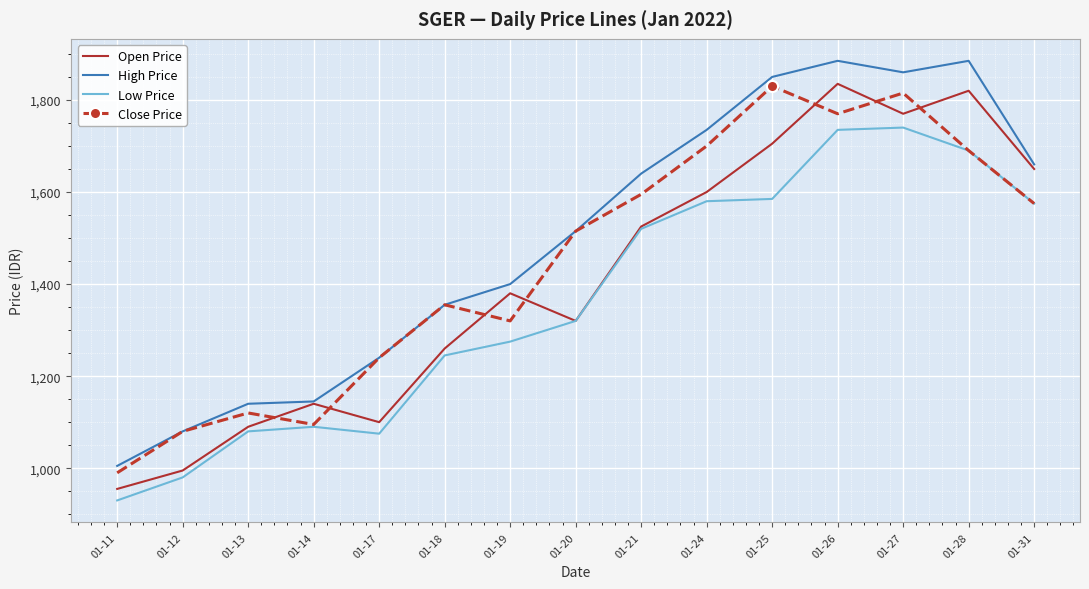

What is the difference between the maximum and second lowest values in the High Price series?

805